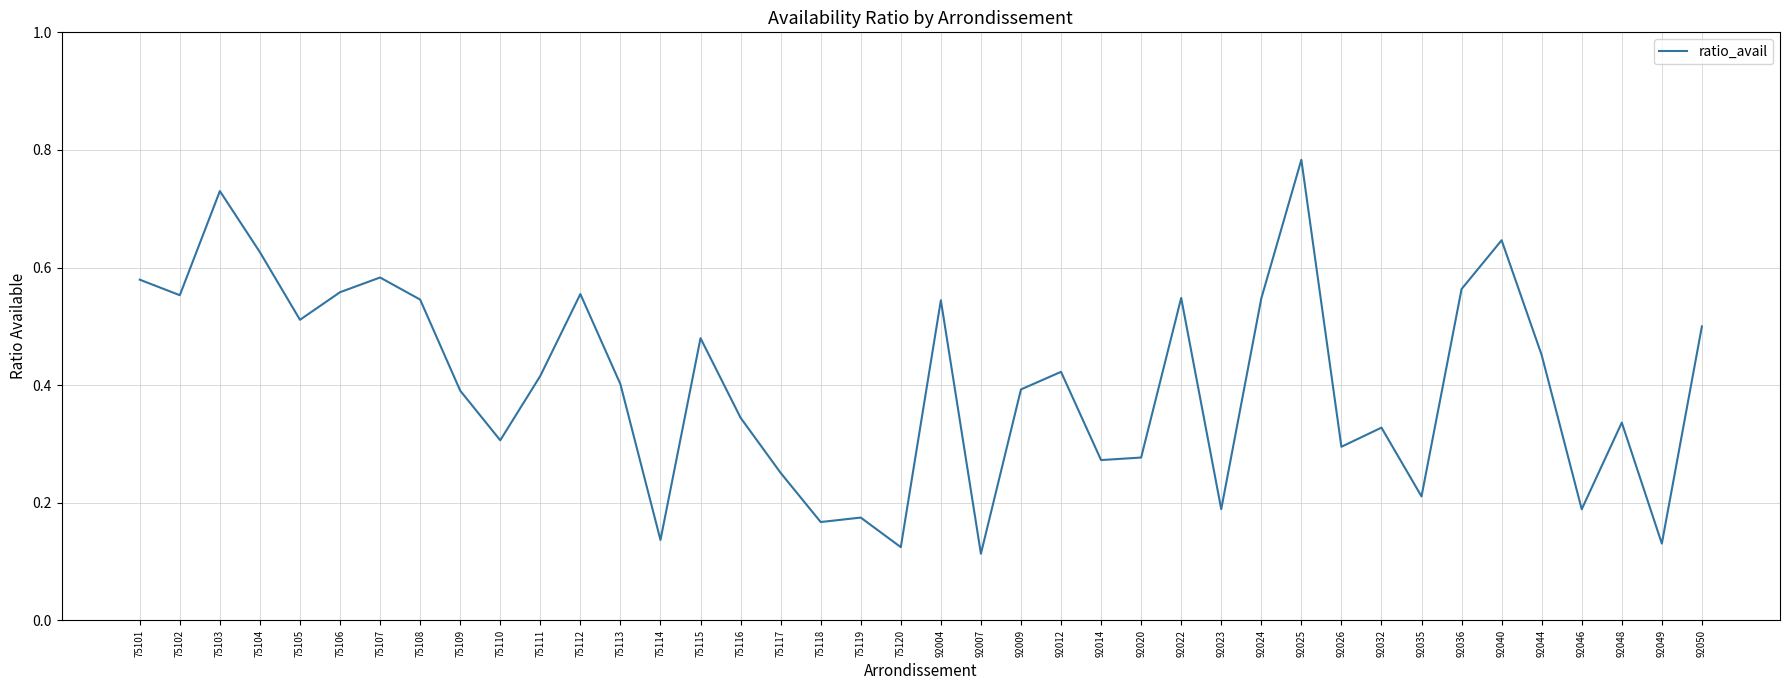

Which has a higher value, 75108 or 75104?

75104